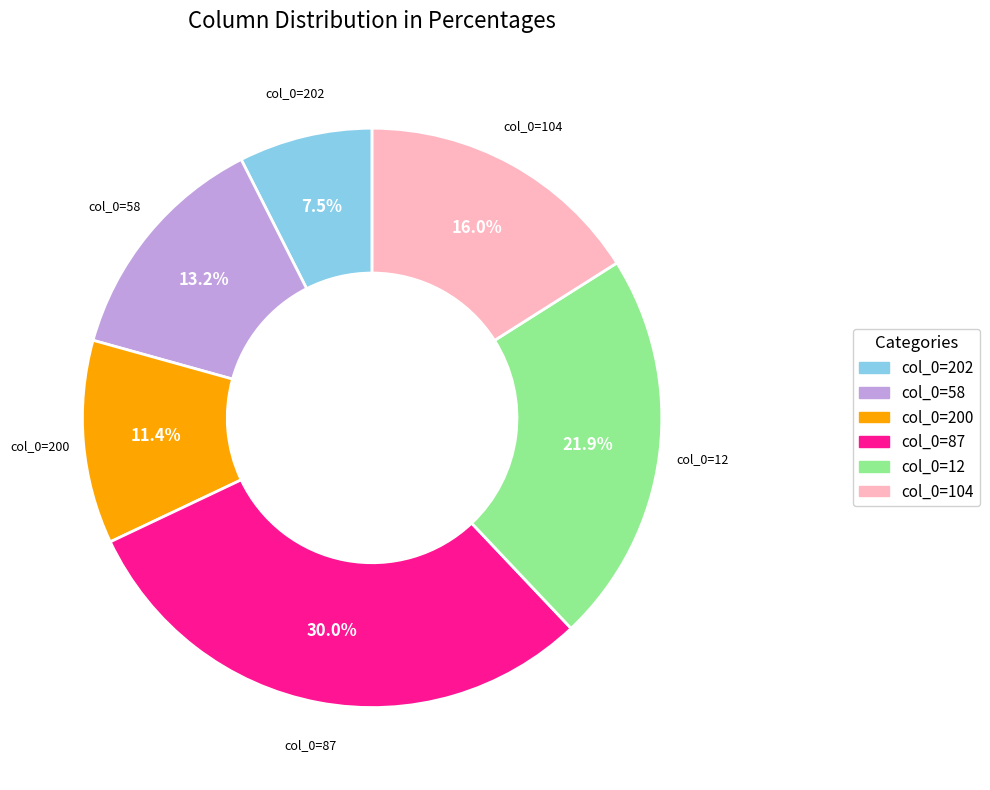

Is there a majority slice in this chart?

No